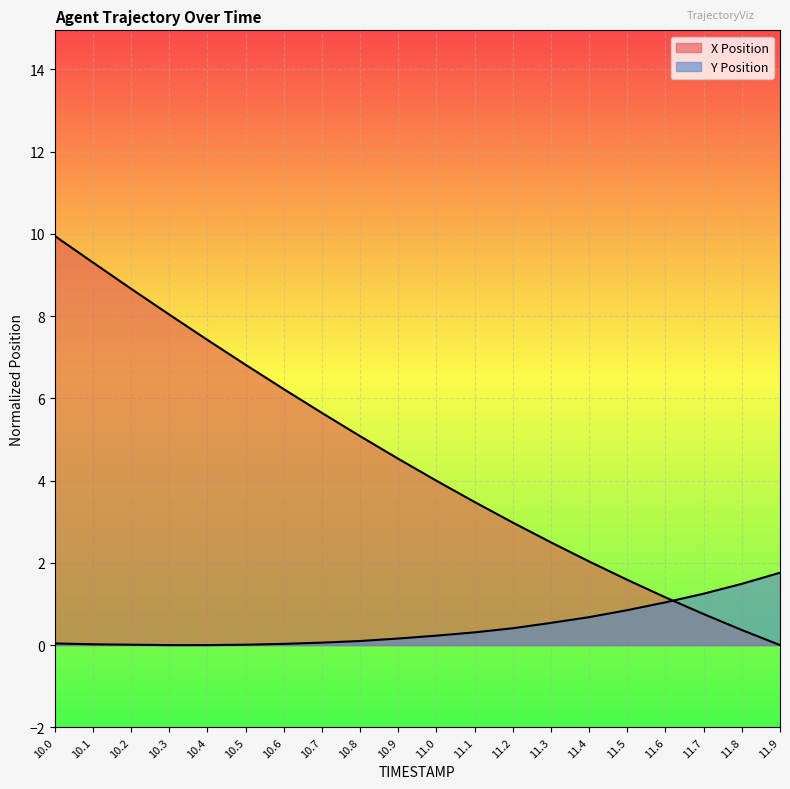

Which label corresponds to the smallest value in the chart?

11.9